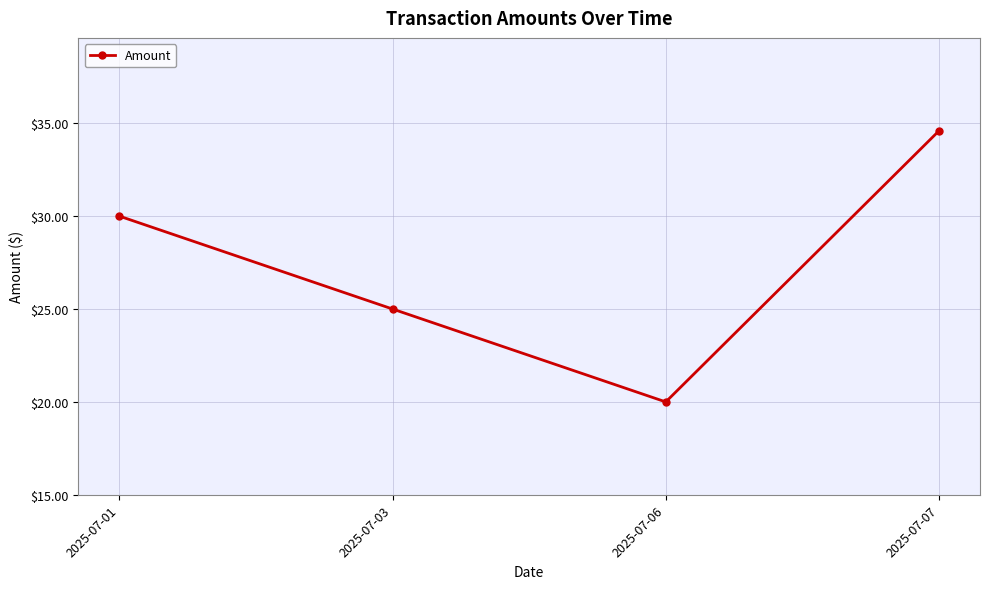

What is the difference between the values at 2025-07-06 and 2025-07-03?

5.0